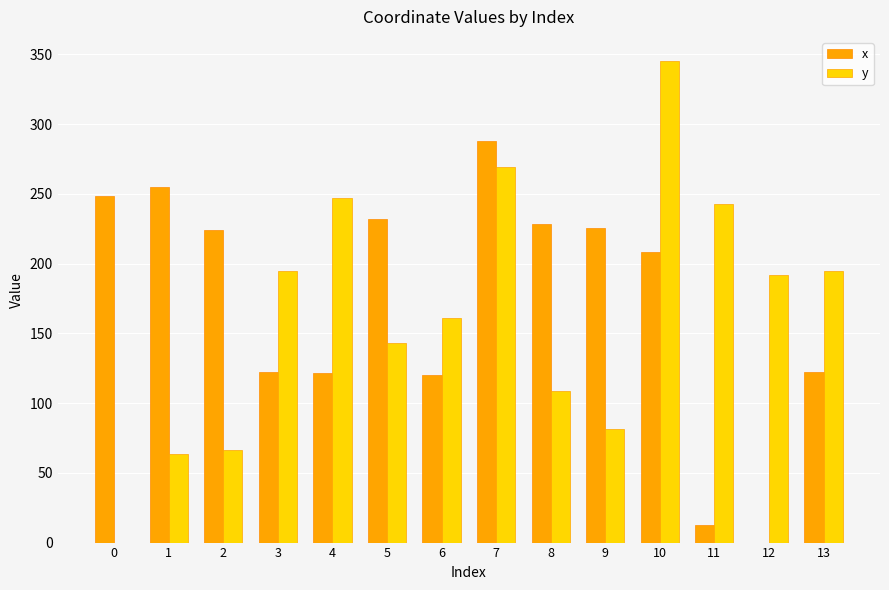

What is the sum of the x values at 3 and 11?

134.9